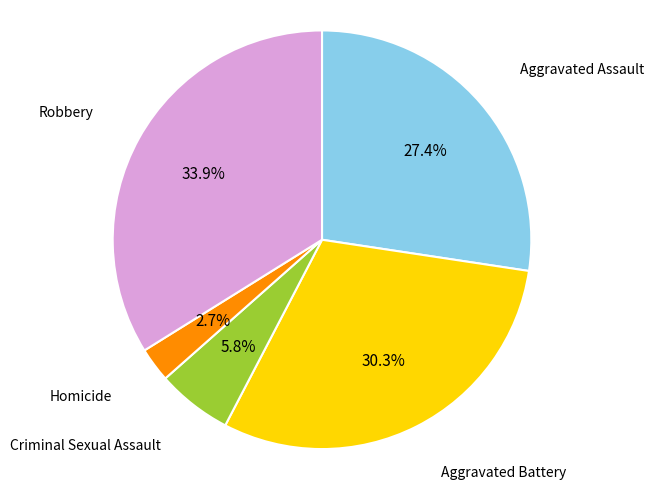

What is the total percentage of Criminal Sexual Assault and Aggravated Assault?

33.2%